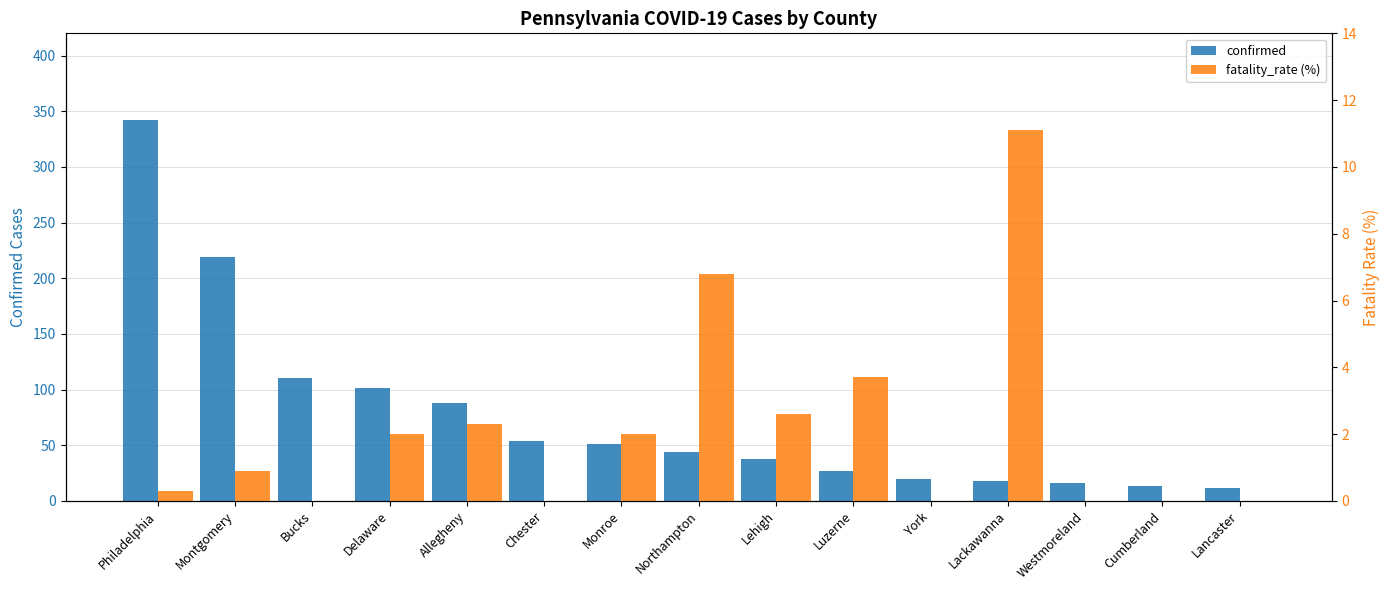

How many bars are there in total?

30